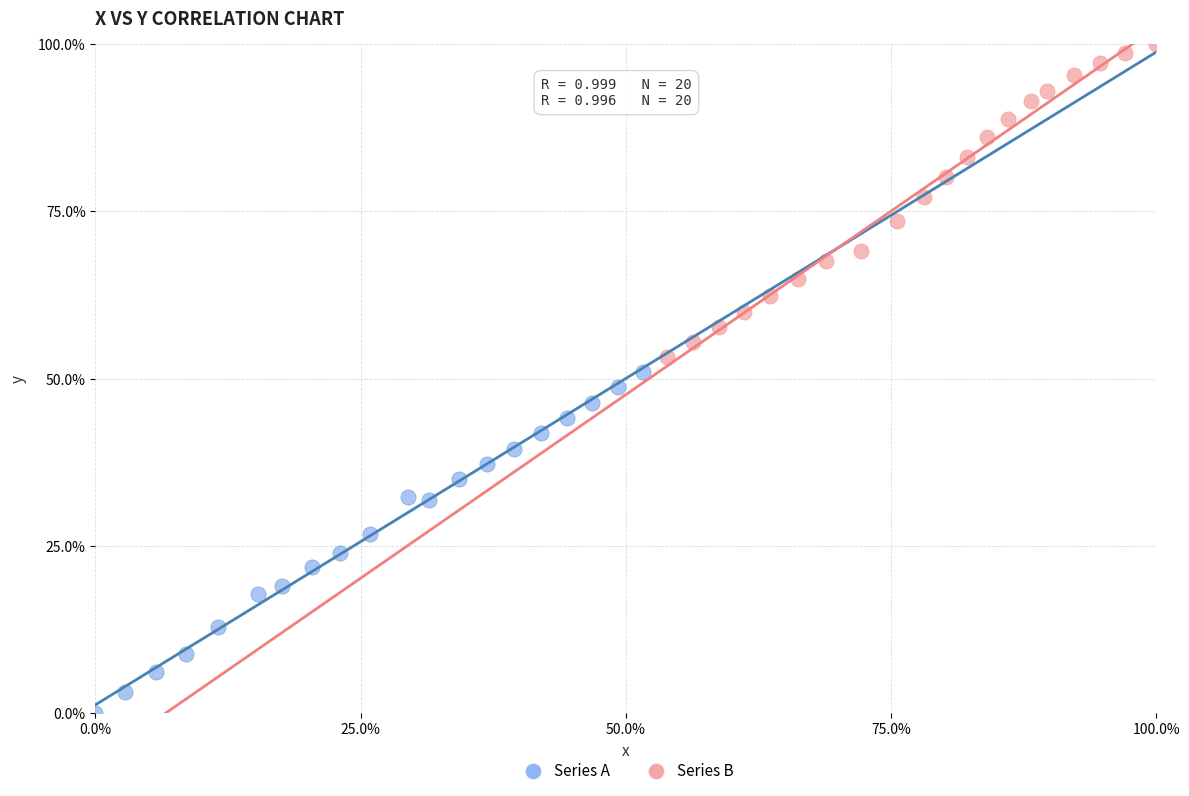

Which series has the widest spread of Y values?

Series A